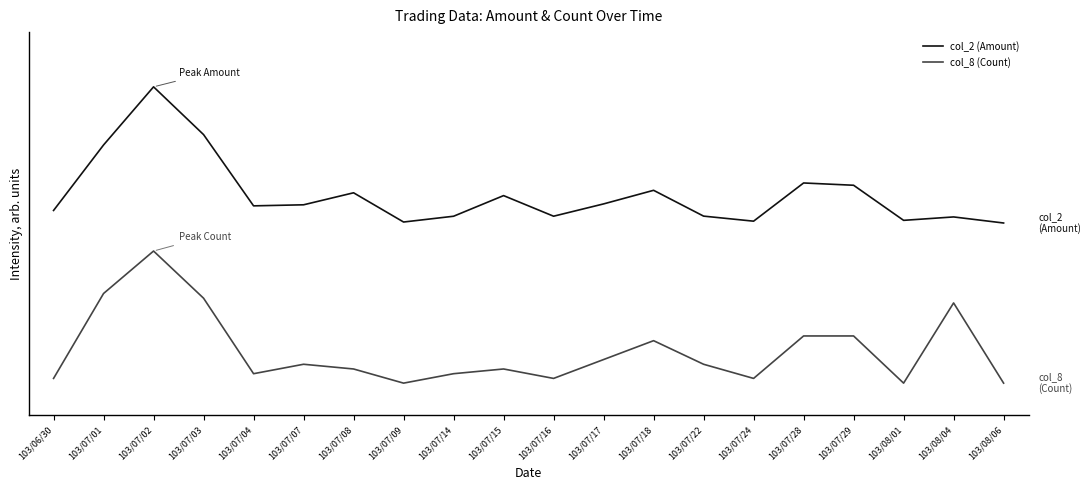

Is this an area chart (filled region under the line)?

No